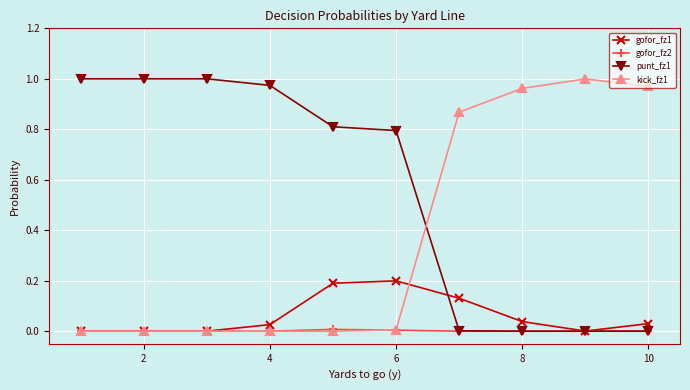

What are all the series names shown in the legend?

gofor_fz1, gofor_fz2, punt_fz1, kick_fz1